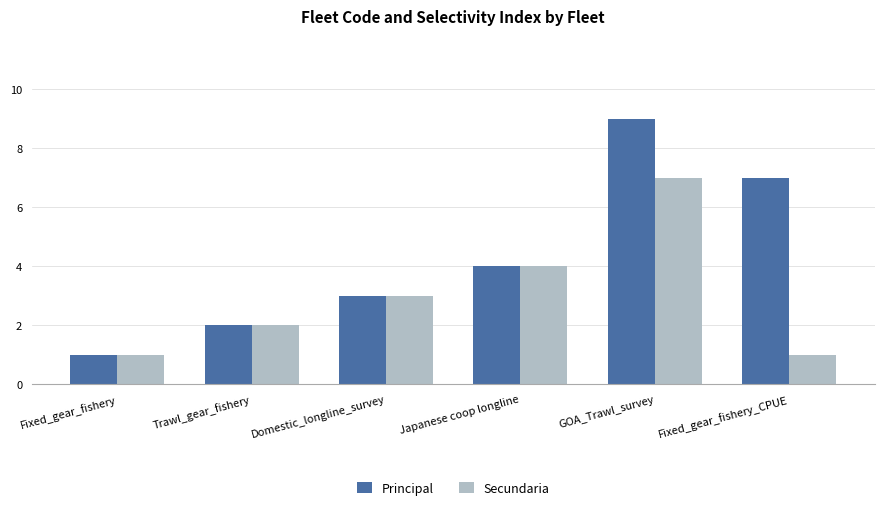

Reading left to right, extract all data points from this chart.

Principal: 1	2	3	4	9	7
Secundaria: 1	2	3	4	7	1